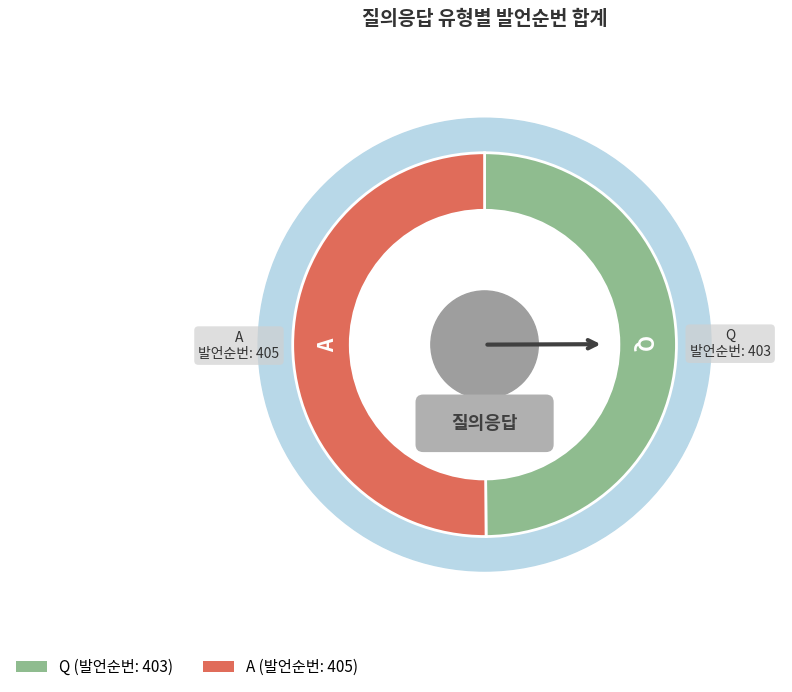

What is the total percentage of Q and A?

100.0%